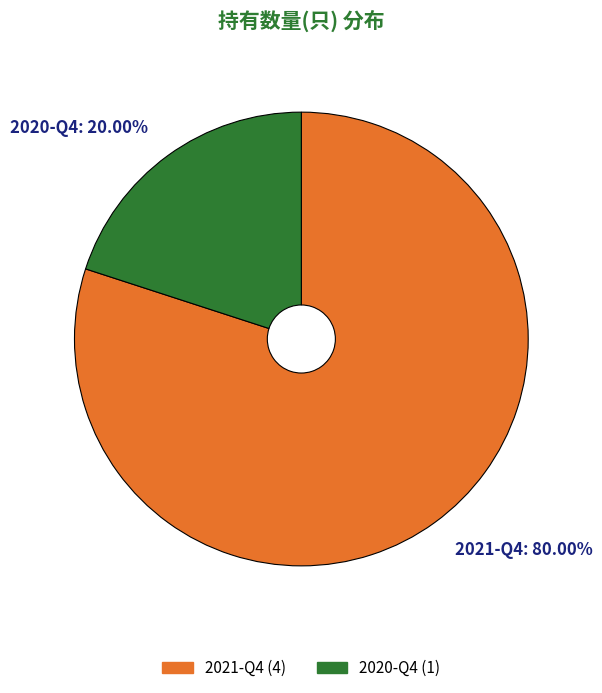

How many segments does this pie chart have?

2